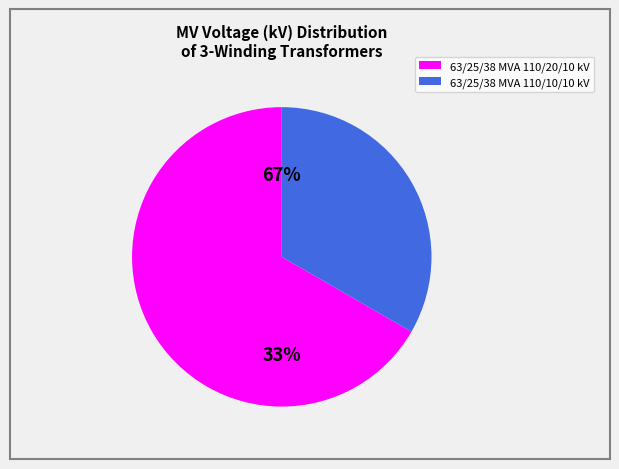

What is the ratio of the value at 63/25/38 MVA 110/10/10 kV to the value at 63/25/38 MVA 110/20/10 kV?

0.5